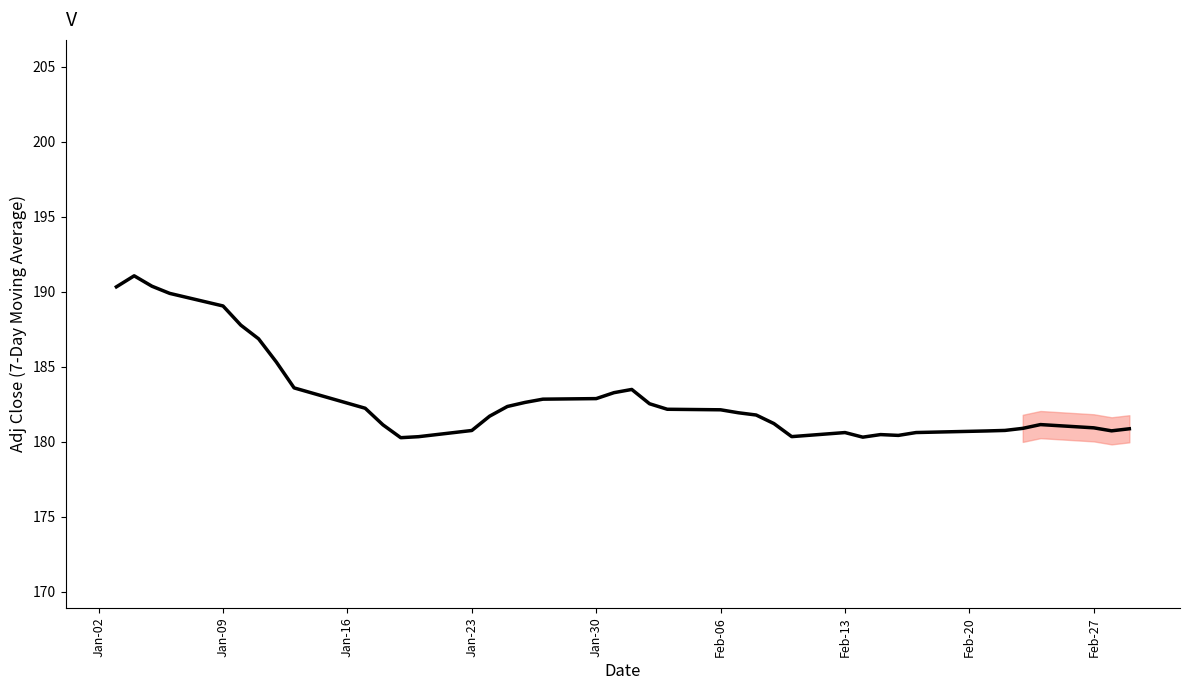

What is the minimum value shown in the chart?

180.3